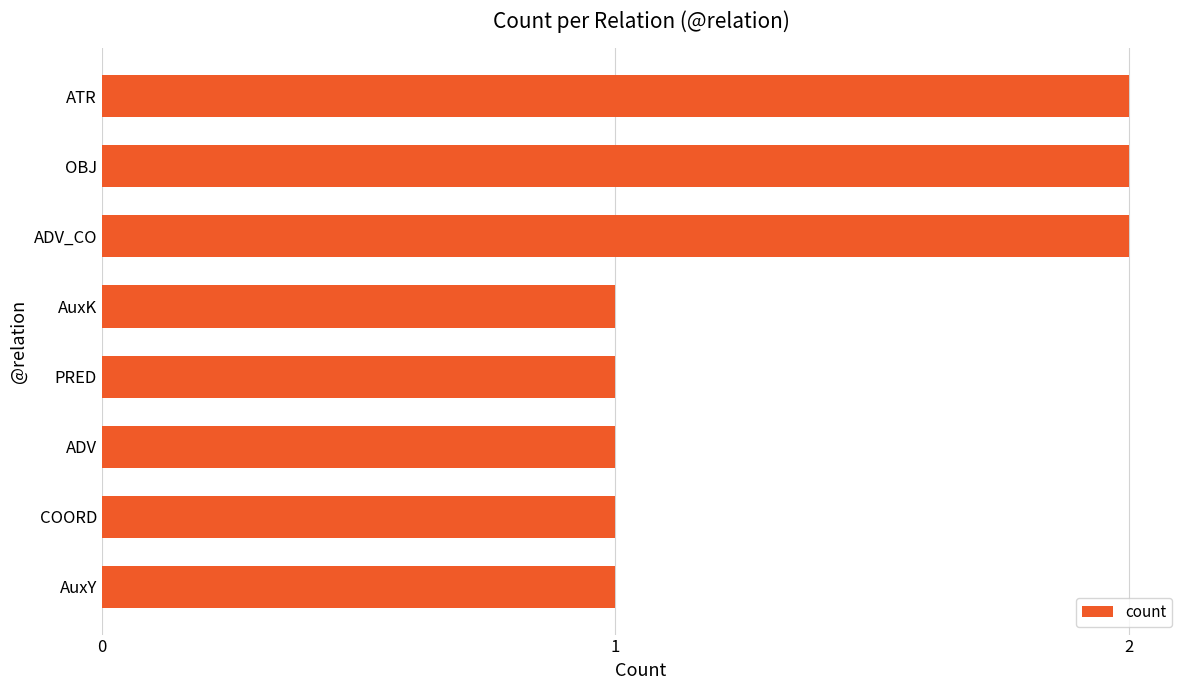

What is the smallest value displayed?

1